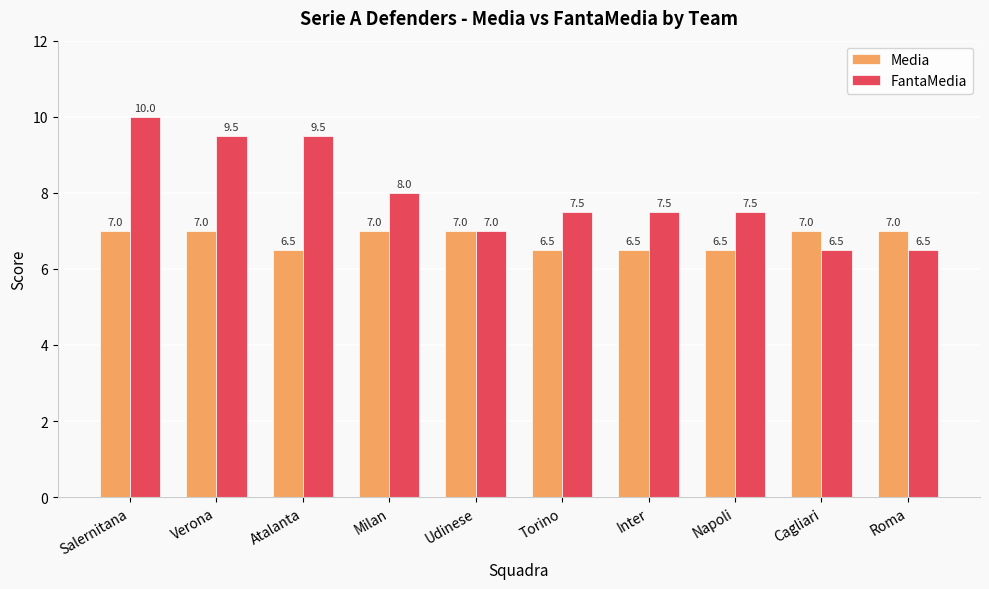

At how many categories does at least one series exceed 9?

3